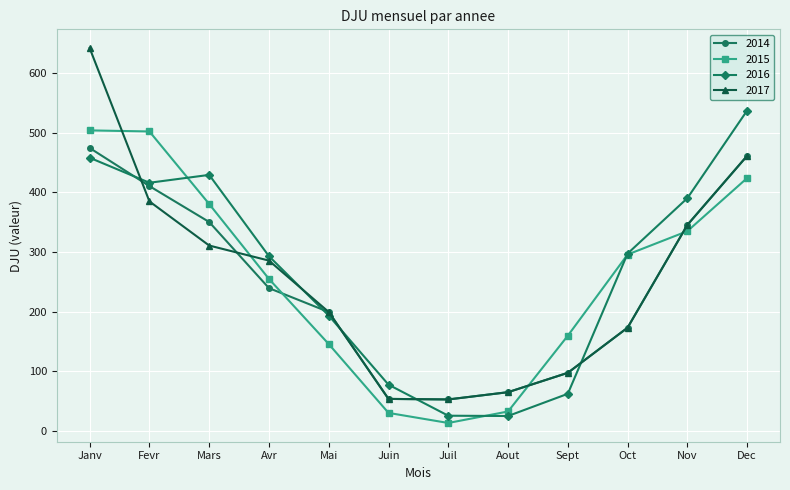

What is the difference between the highest and lowest values at Janv?

184.1